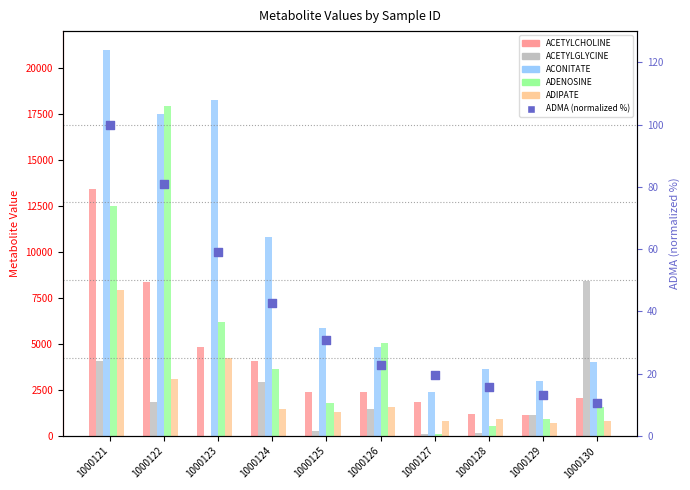

At how many categories does at least one series exceed 2558?

9